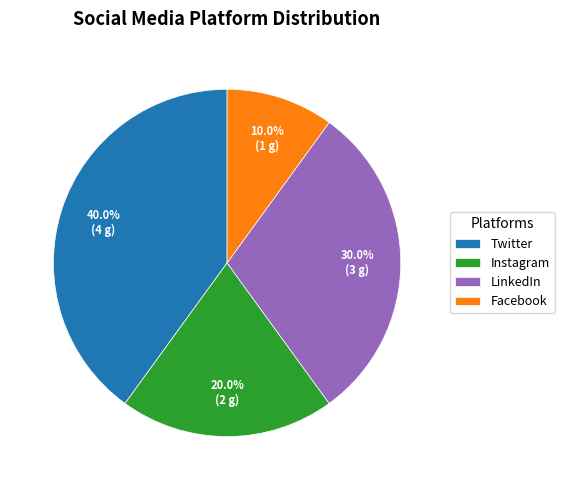

True or false: LinkedIn accounts for 30% of the total.

True